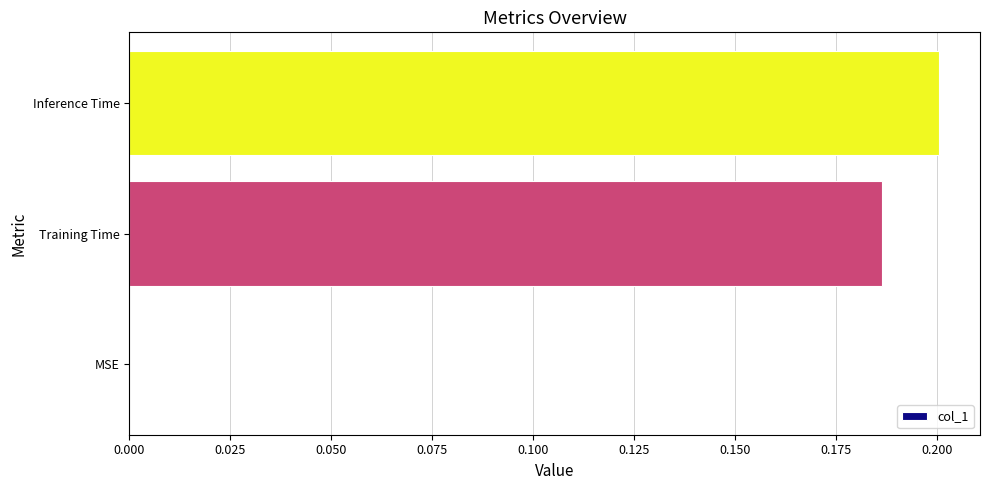

Which has a higher value, MSE or Inference Time?

Inference Time